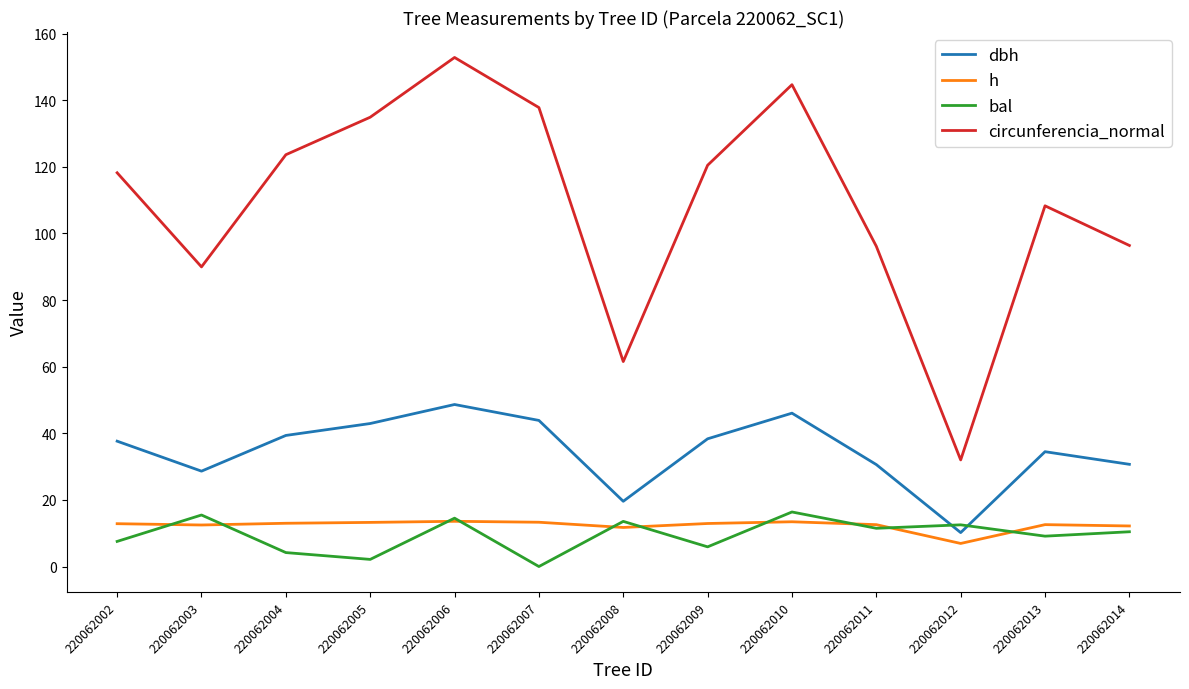

In circunferencia_normal, how many points are lower than both neighbors (excluding endpoints)?

3